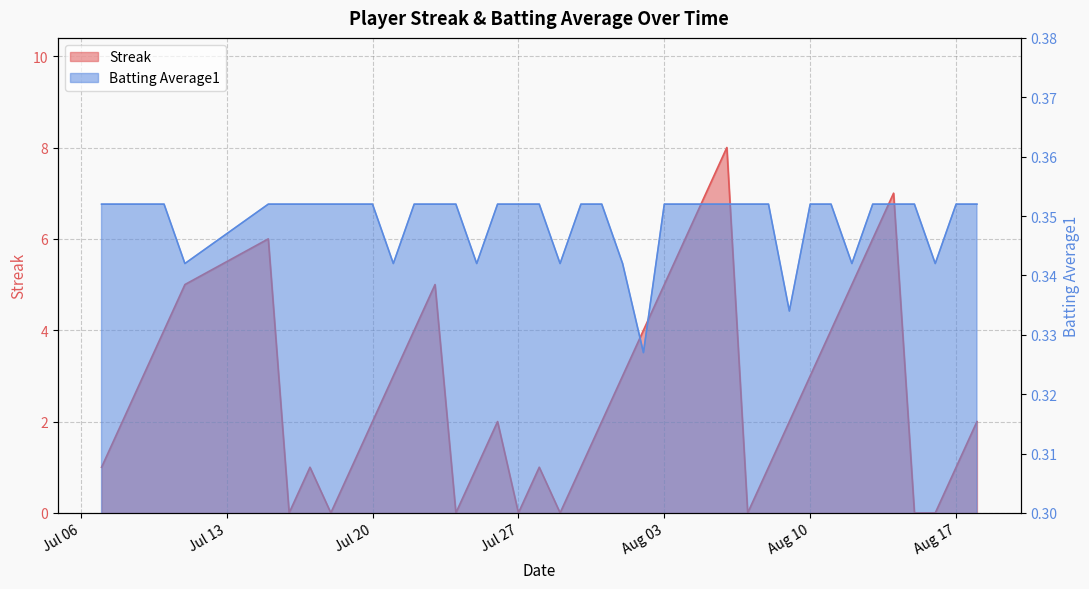

After their last crossing, which series has the higher values: Streak or Batting Average1?

Streak